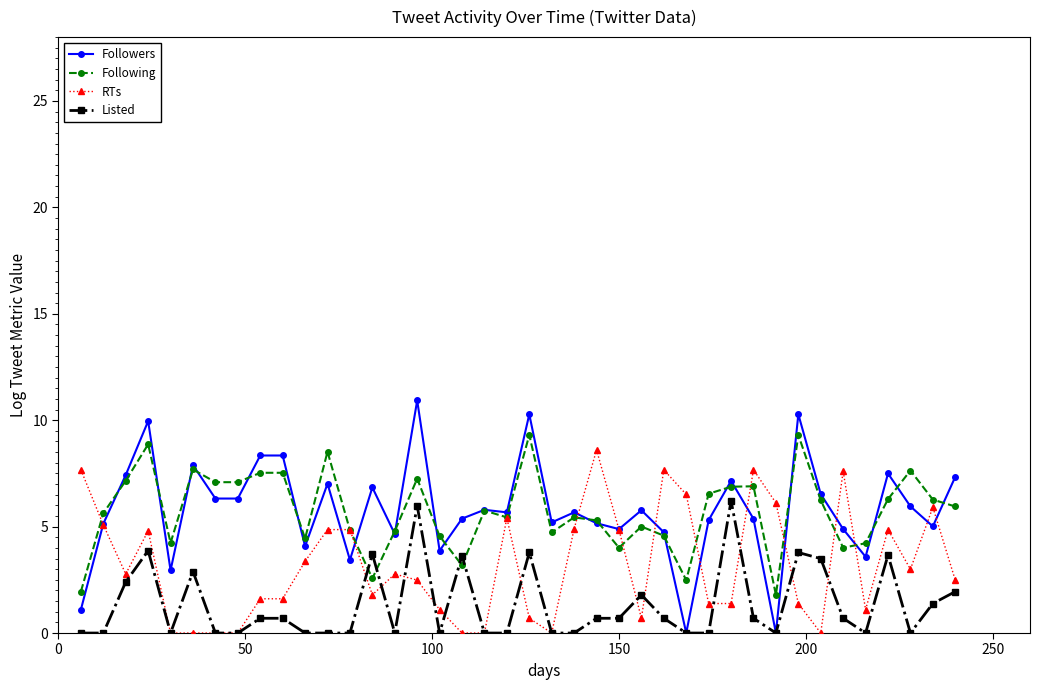

Which series has the largest range (max minus min)?

Followers